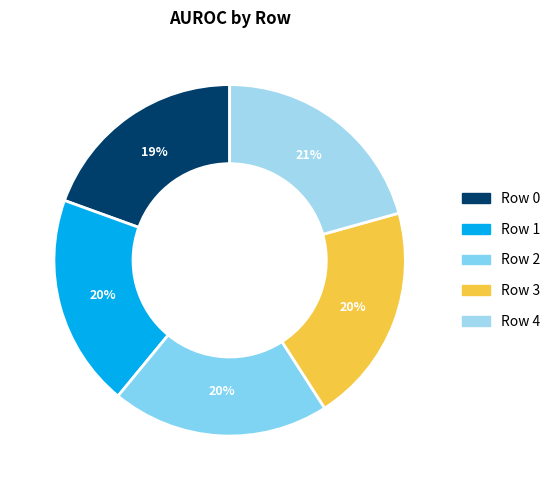

Which has a higher value, Row 3 or Row 1?

Row 3